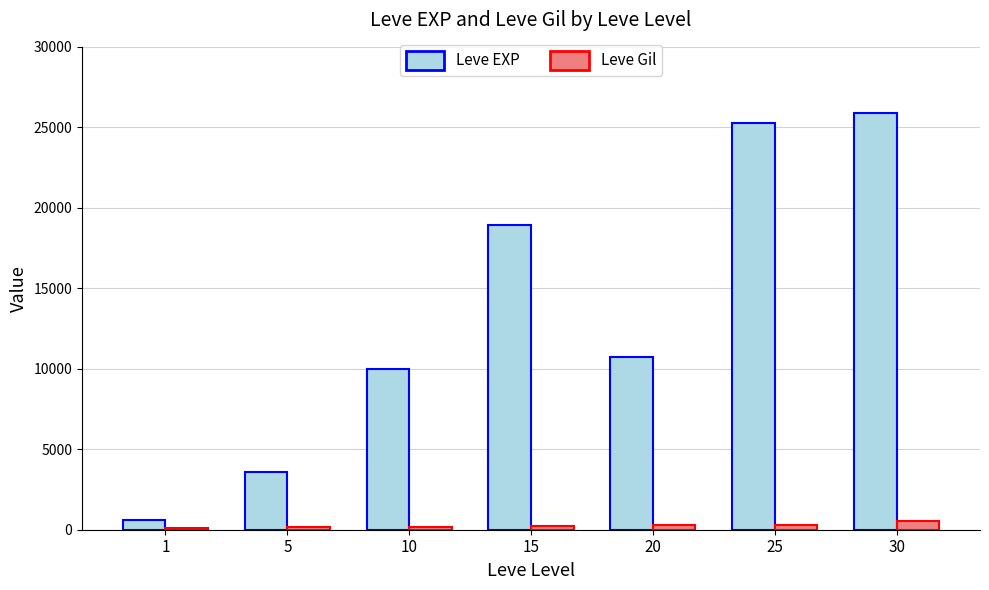

Read the Leve EXP value at 1.

630